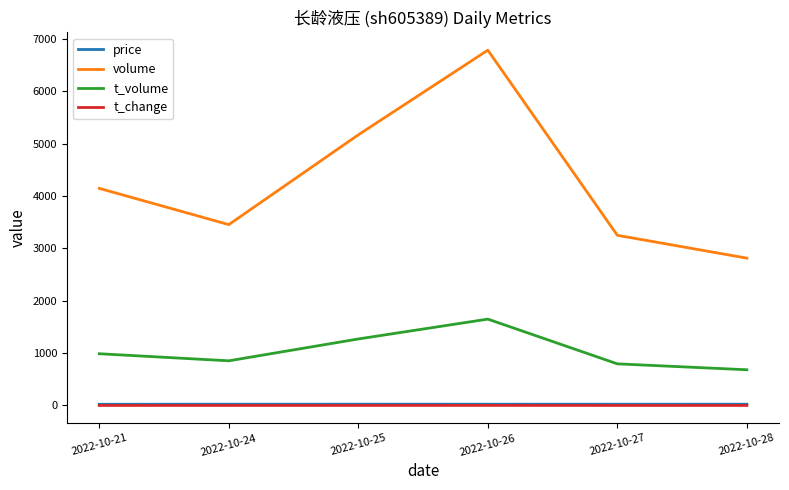

What is the maximum value shown in the chart?

6783.0